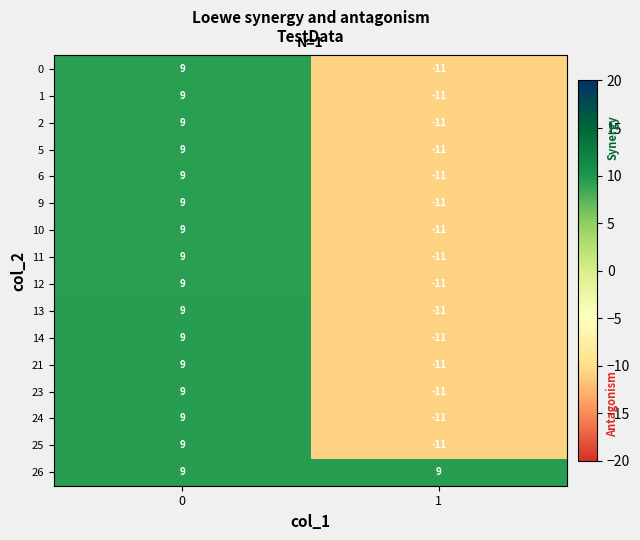

The value of 26 at 1 is 9. True or false?

True